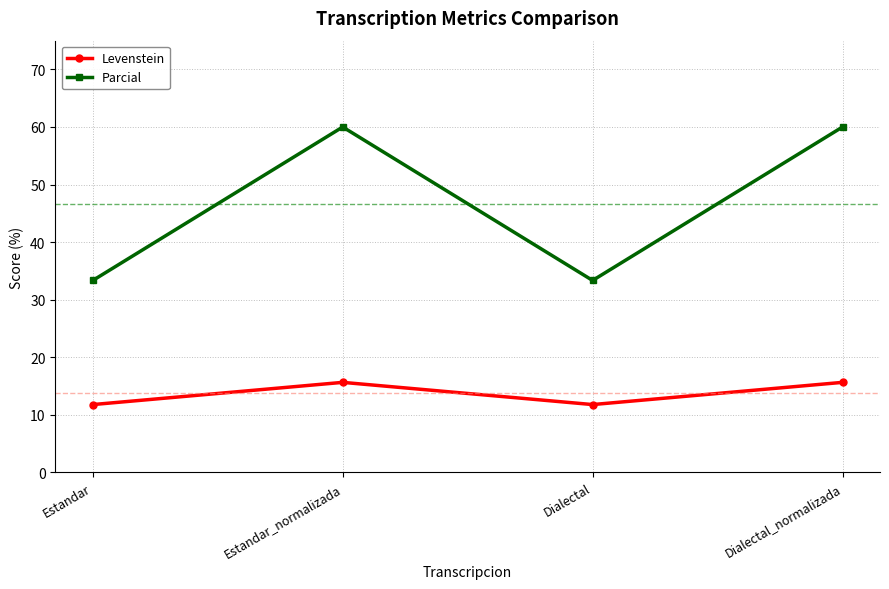

Rank the series at Estandar_normalizada from highest to lowest value.

Parcial, Levenstein